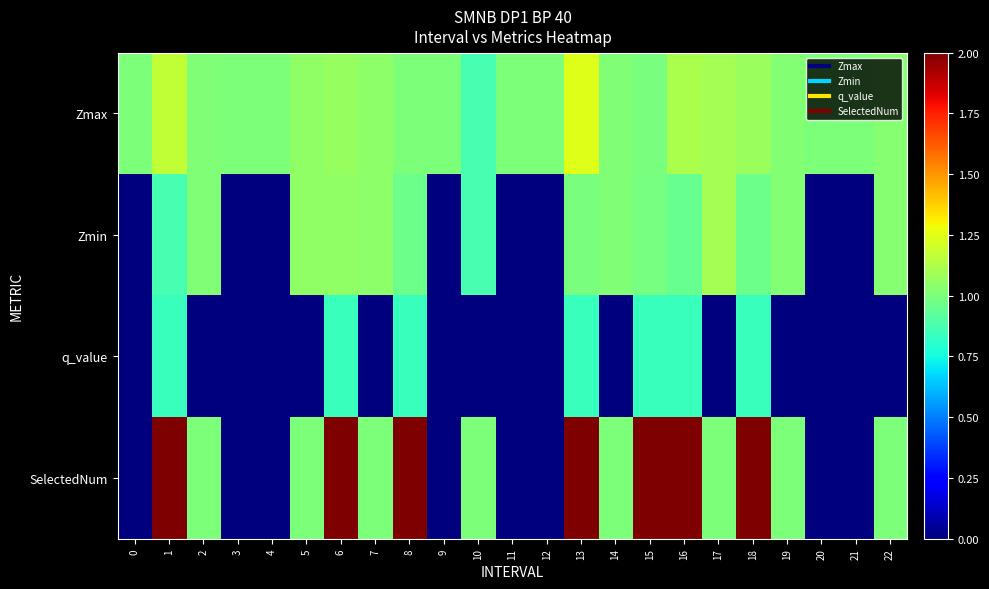

Rank the series by their maximum value, from highest to lowest.

SelectedNum, Zmax, Zmin, q_value